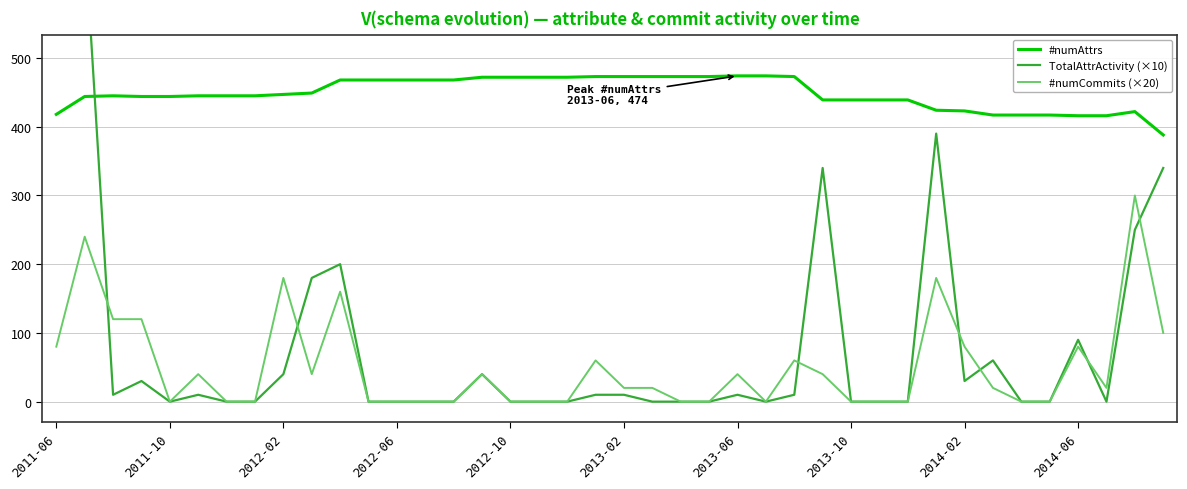

What is the difference between the #numAttrs values at 19 and 15?

1